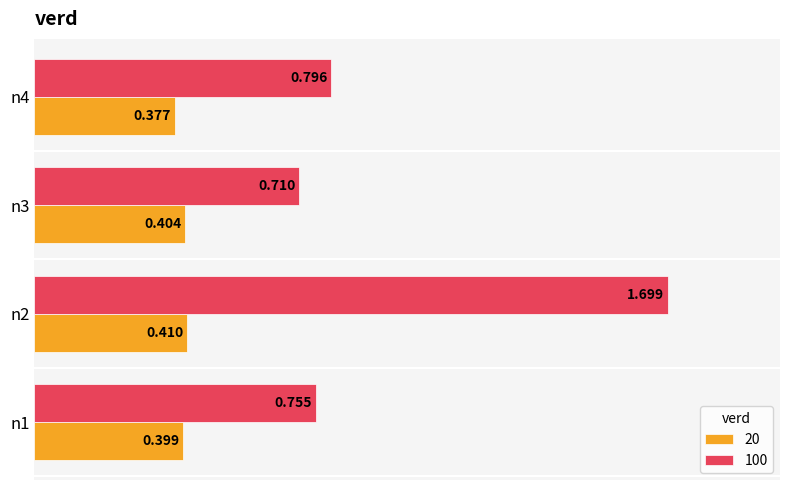

Which series changed the most between n1 and n2?

100